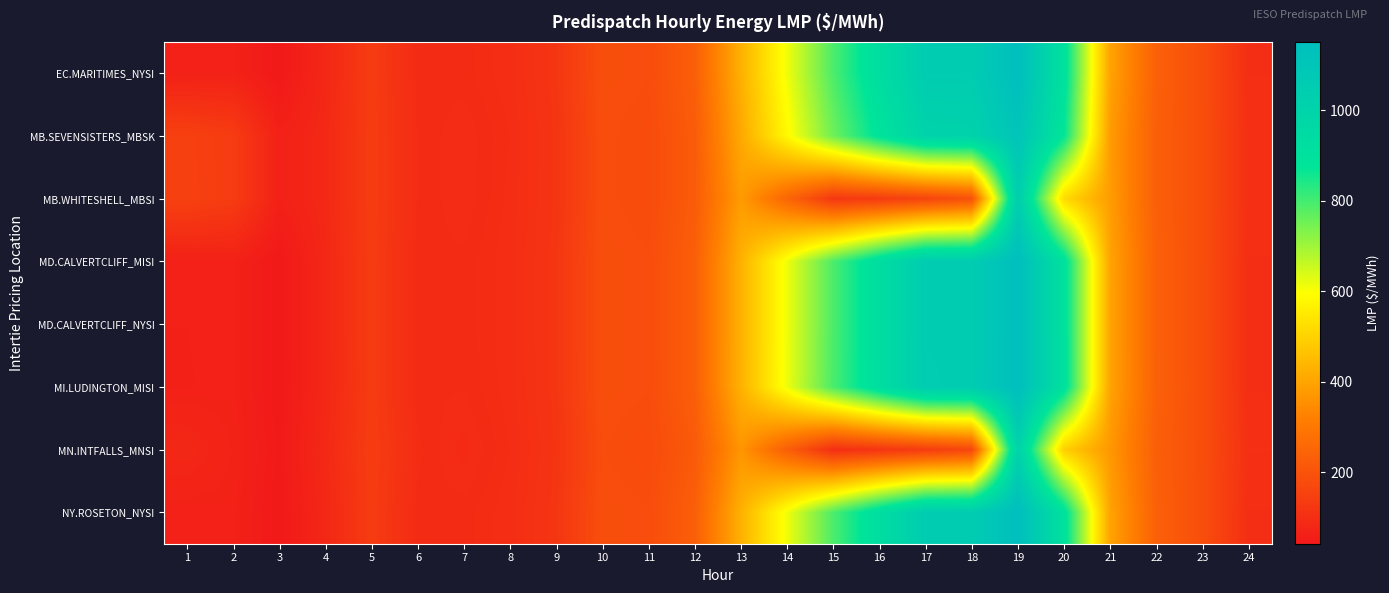

At how many categories does at least one series exceed 722?

6